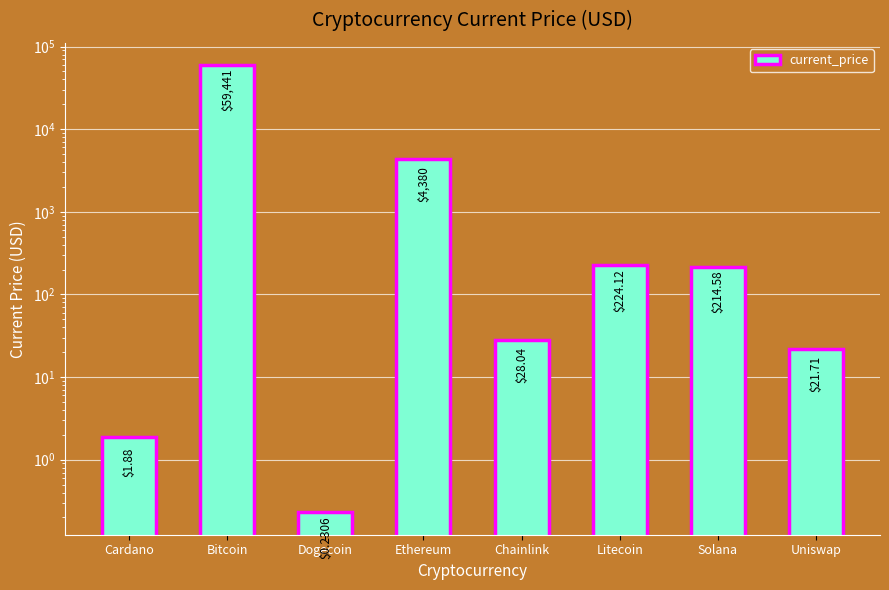

At which label does the data first exceed 214?

Bitcoin